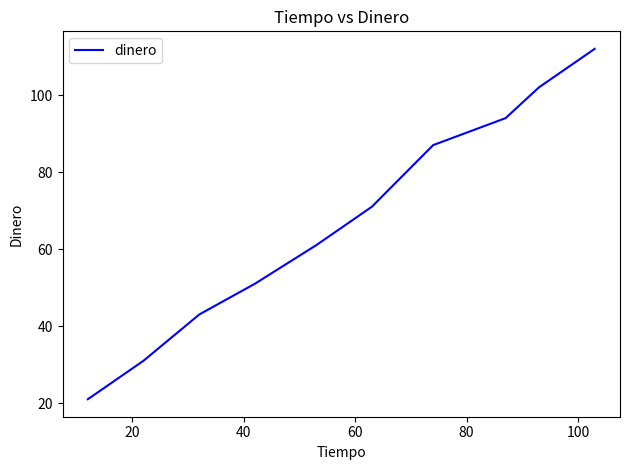

What is the minimum value shown in the chart?

21